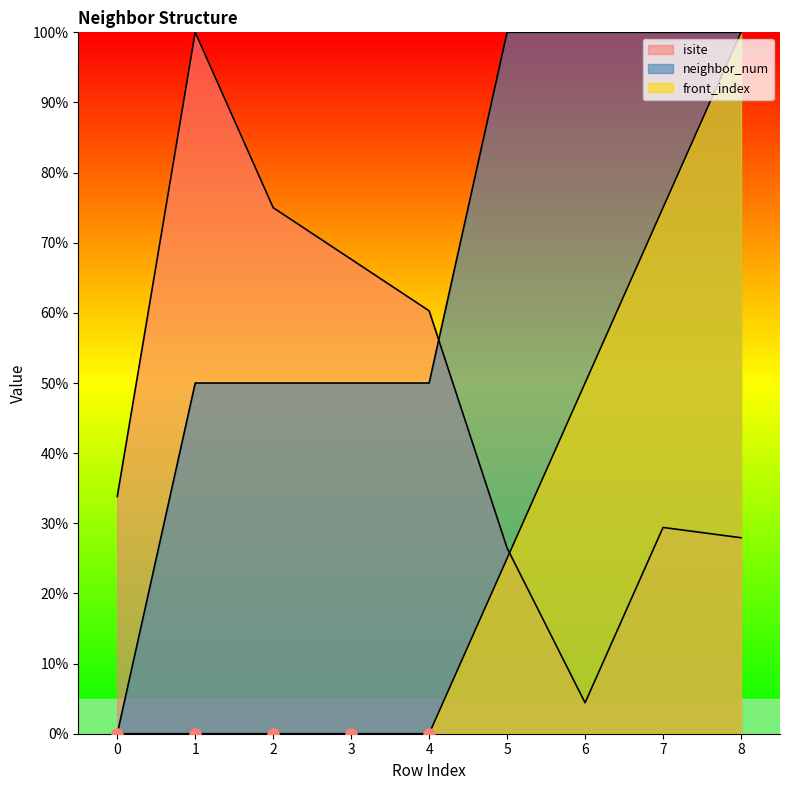

Which series has the widest spread of values?

neighbor_num